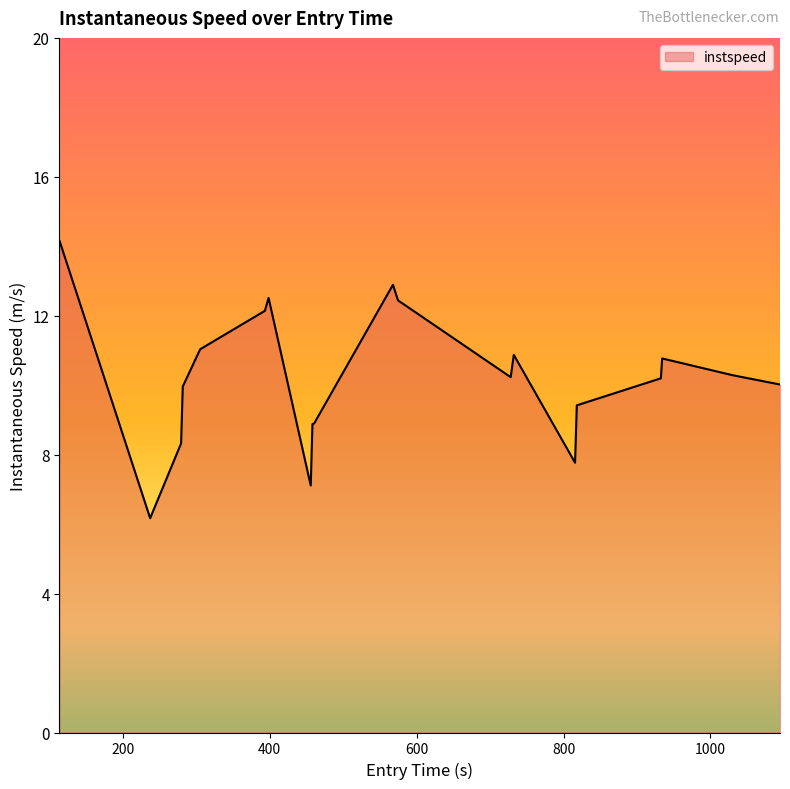

What is the smallest value displayed?

6.2